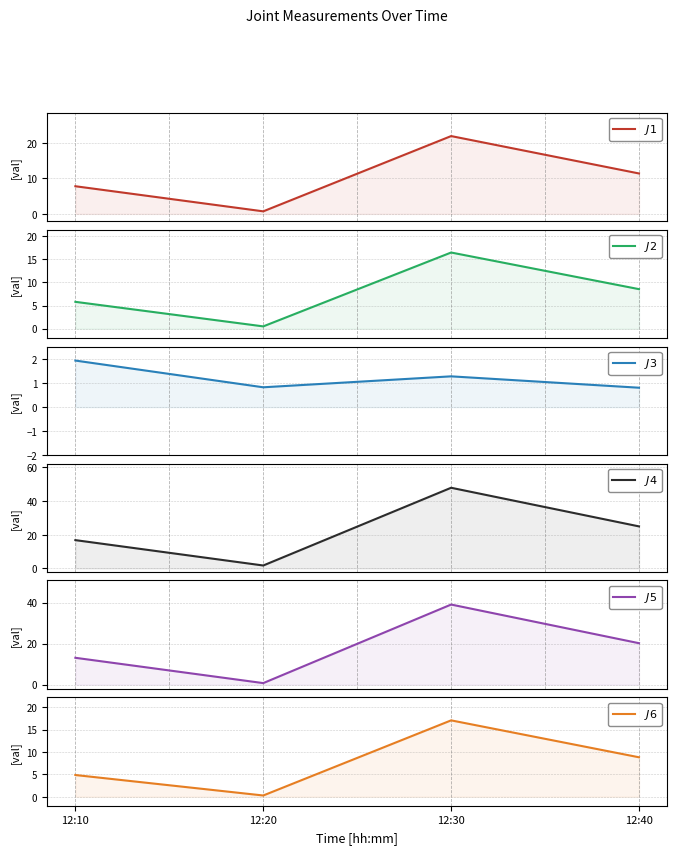

What is the sum of all $J6$ values?

31.0